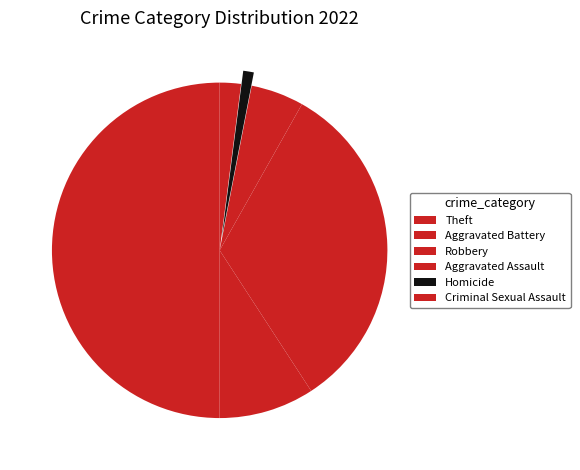

What is the smallest slice in the pie chart?

Homicide